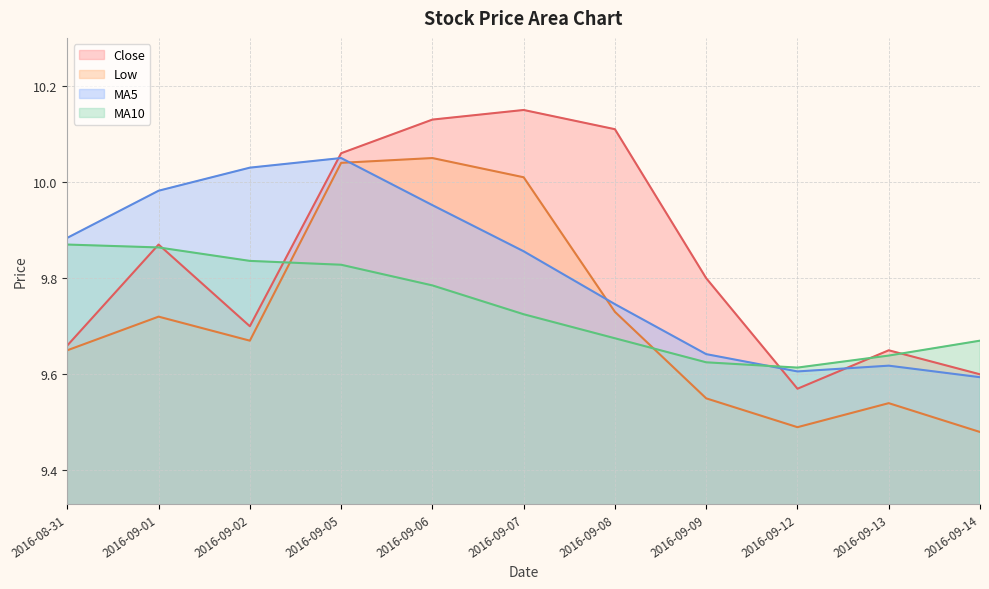

What is the label of the 8th point from the left?

2016-09-09